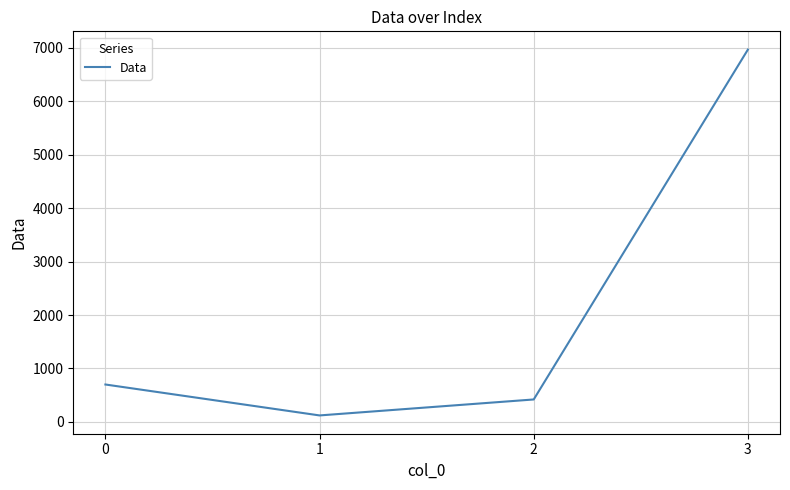

Reading left to right, extract all data points from this chart.

700	121	420	6969